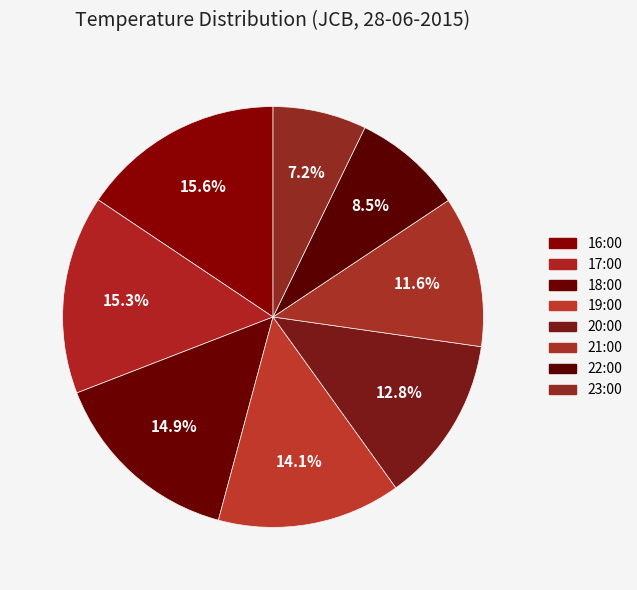

Which slice is the largest?

16:00